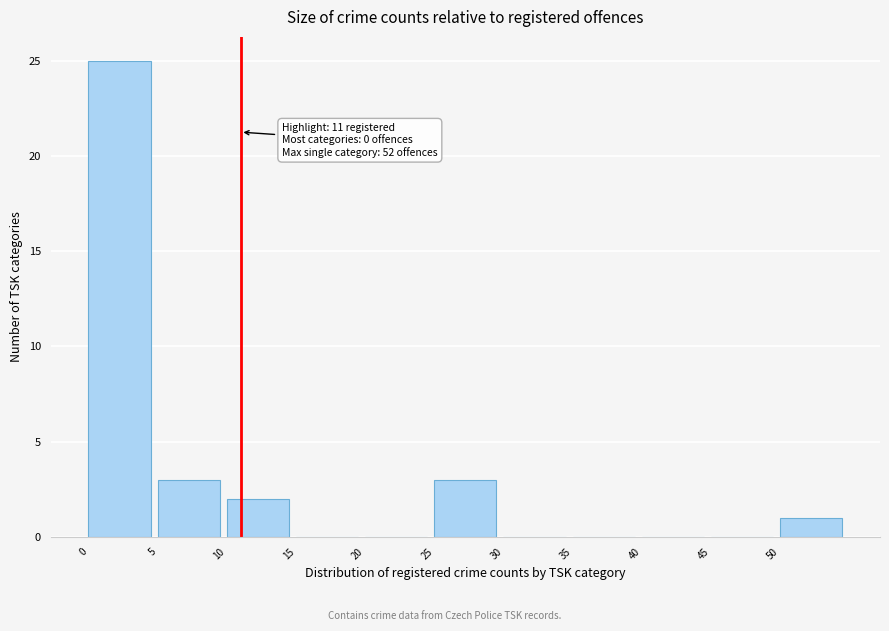

Over which range of the x-axis is the bar tallest?

0 to 5